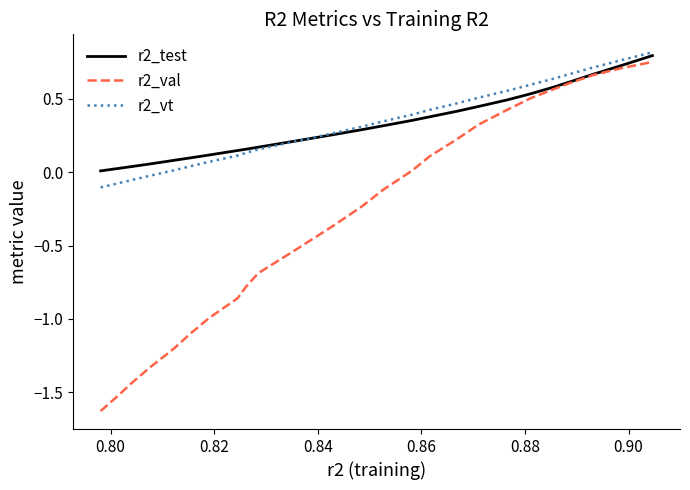

Which series has the largest range (max minus min)?

r2_val